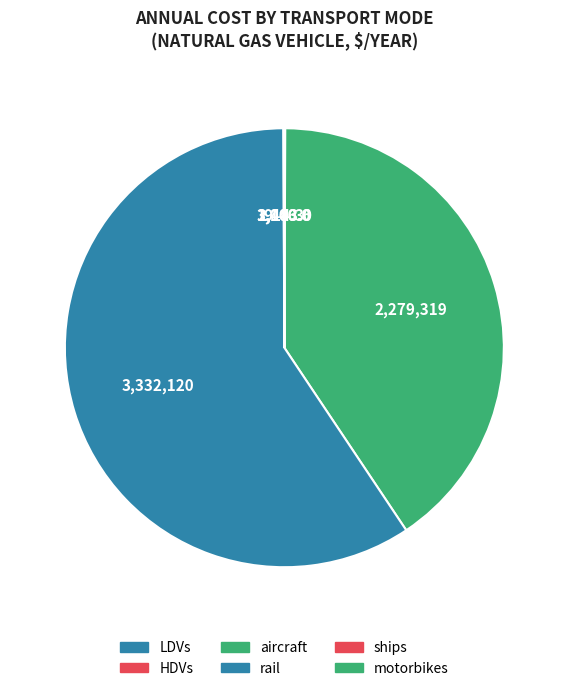

Is it true that HDVs is 7% of the pie?

False